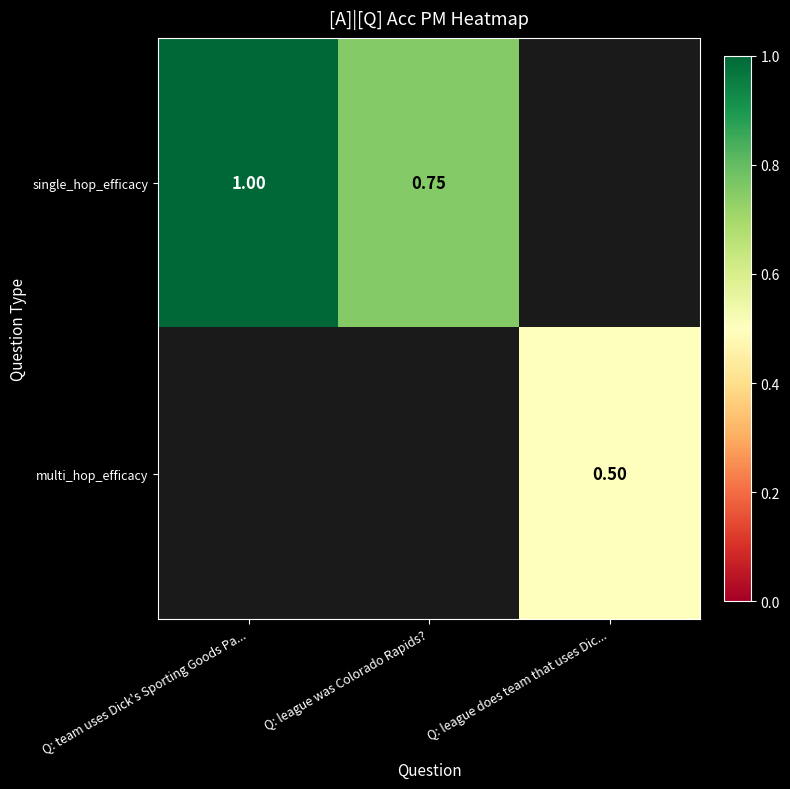

Is it true that single_hop_efficacy equals 1.0 at Q: team uses Dick's Sporting Goods Pa...?

True